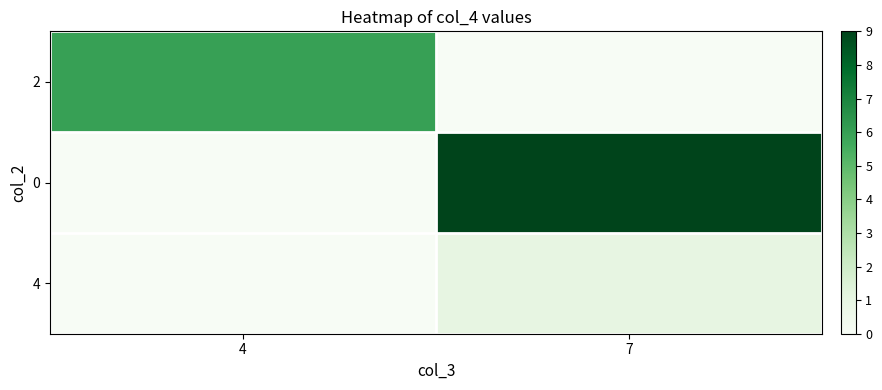

Which series has the widest spread of values?

row_1